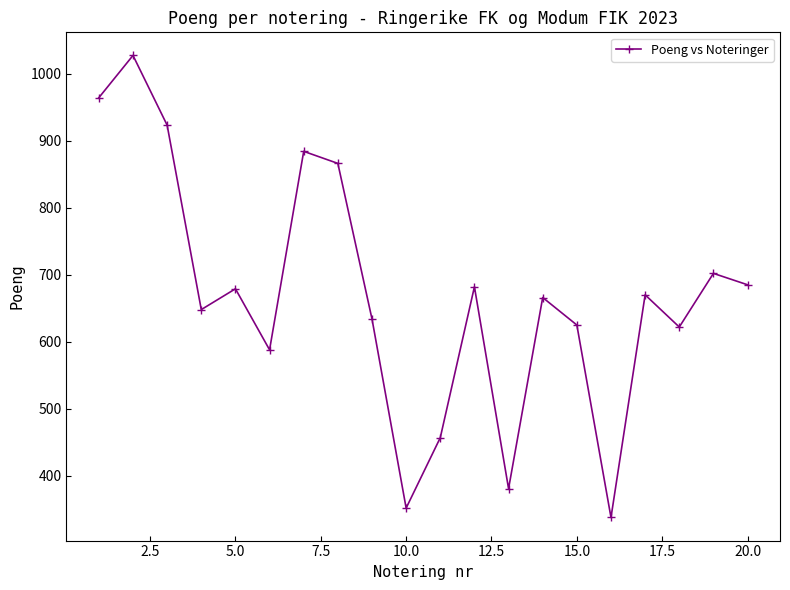

How many distinct data groups are displayed?

1